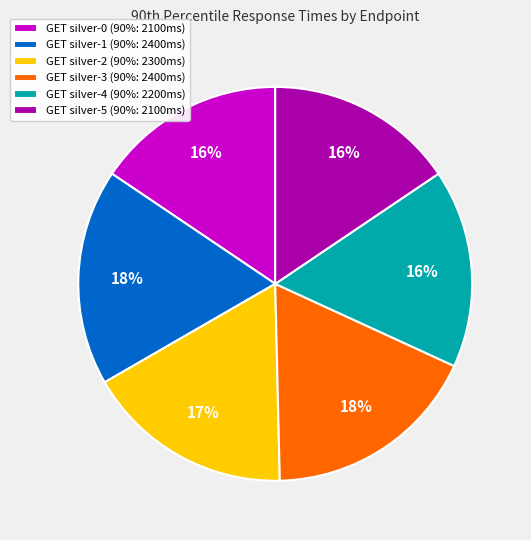

Count the number of slices in the pie.

6